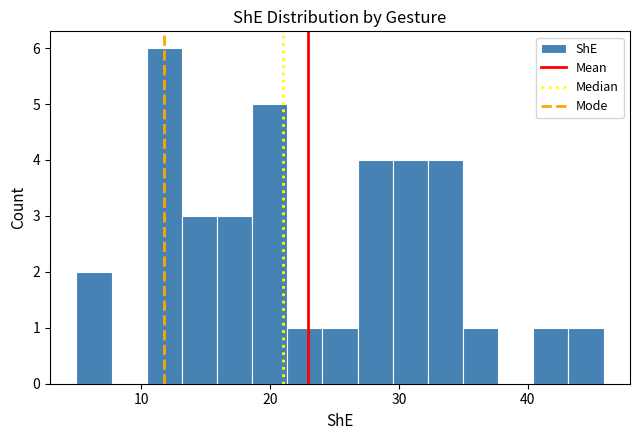

Read against the x-axis, roughly where is the centre of the tallest bar?

12